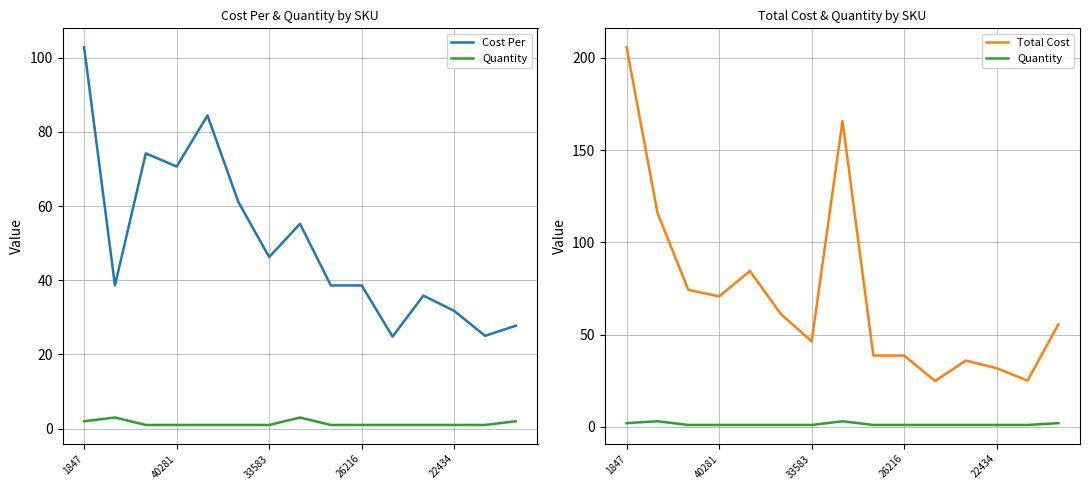

At which category is the sum across all series the highest?

1847